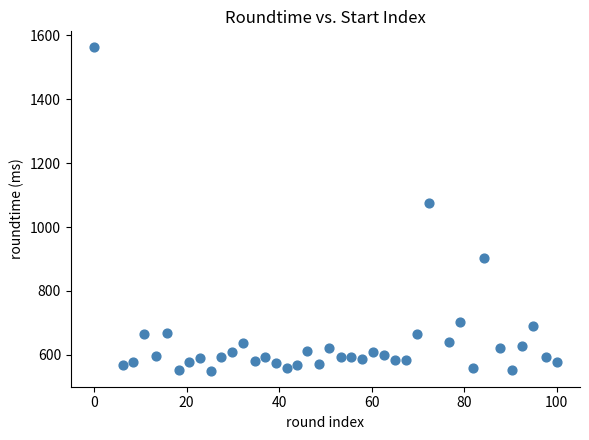

What is the range of Y values (max minus min)?

1011